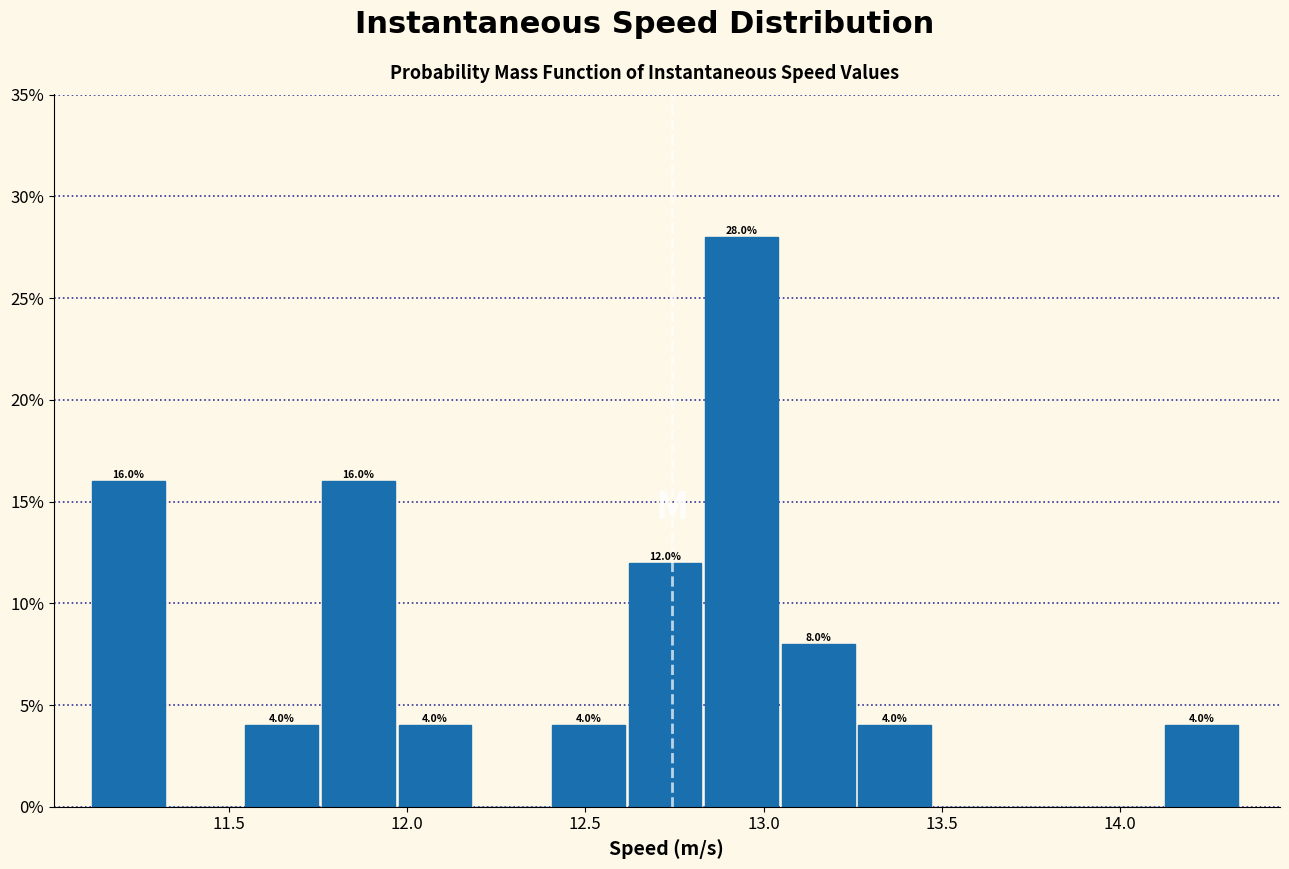

Which range on the x-axis has the tallest bar?

12.85 to 13.05